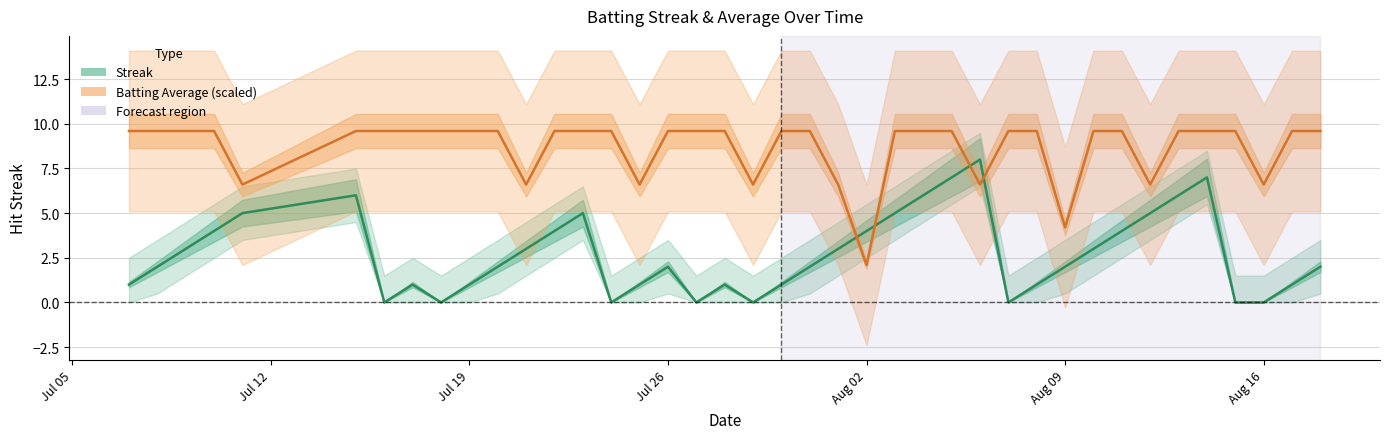

The value of Streak at Aug 16 is -2.7. True or false?

False